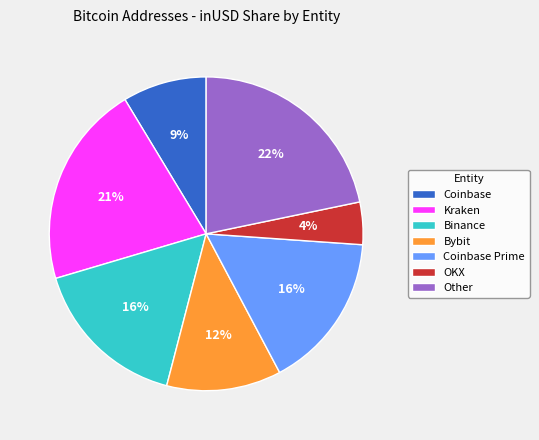

Which slice is the smallest?

OKX